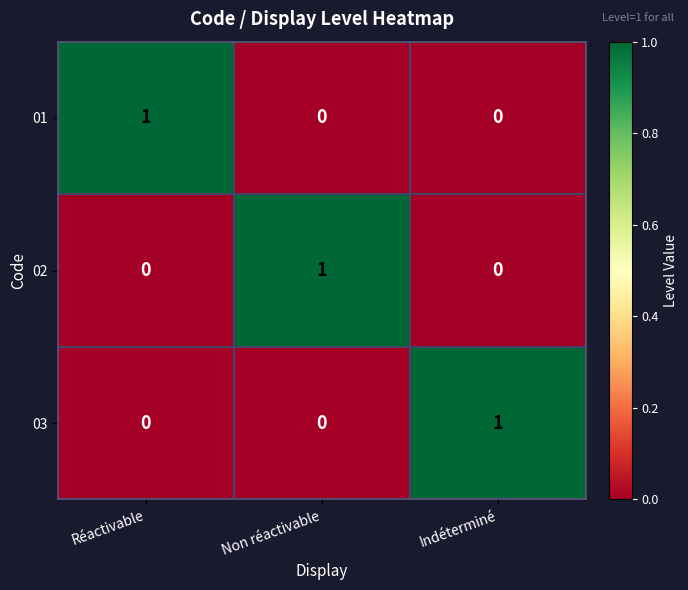

The value of 02 at Non réactivable is 2. True or false?

False